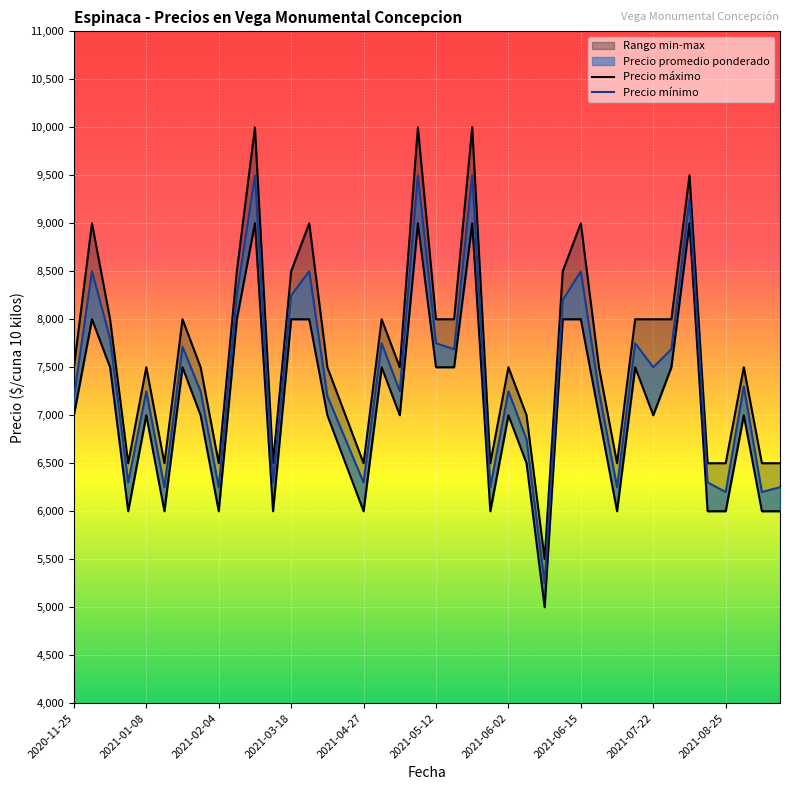

How many interior local valleys does the Precio máximo series have?

9